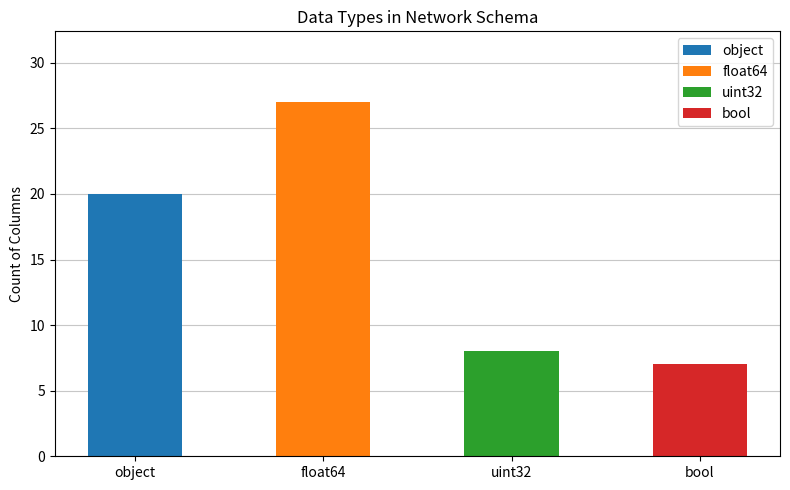

List the labels in order of value, largest first.

float64, object, uint32, bool